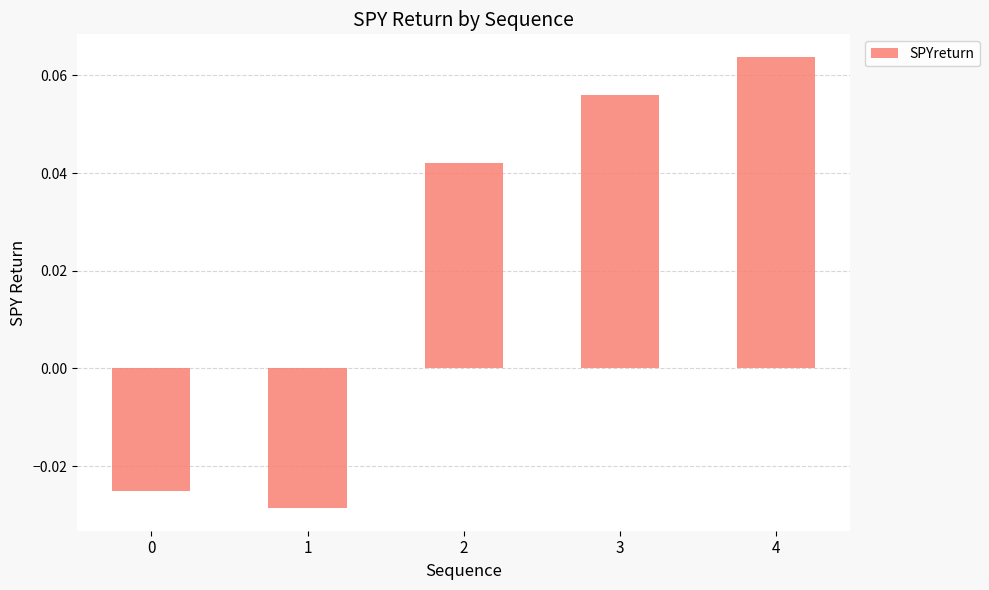

How many values are between 0 and 1?

3